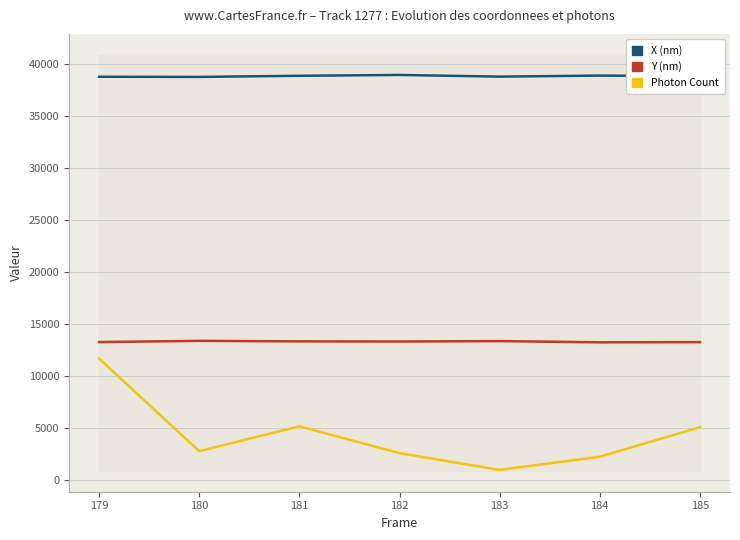

Is this an area chart (filled region under the line)?

No